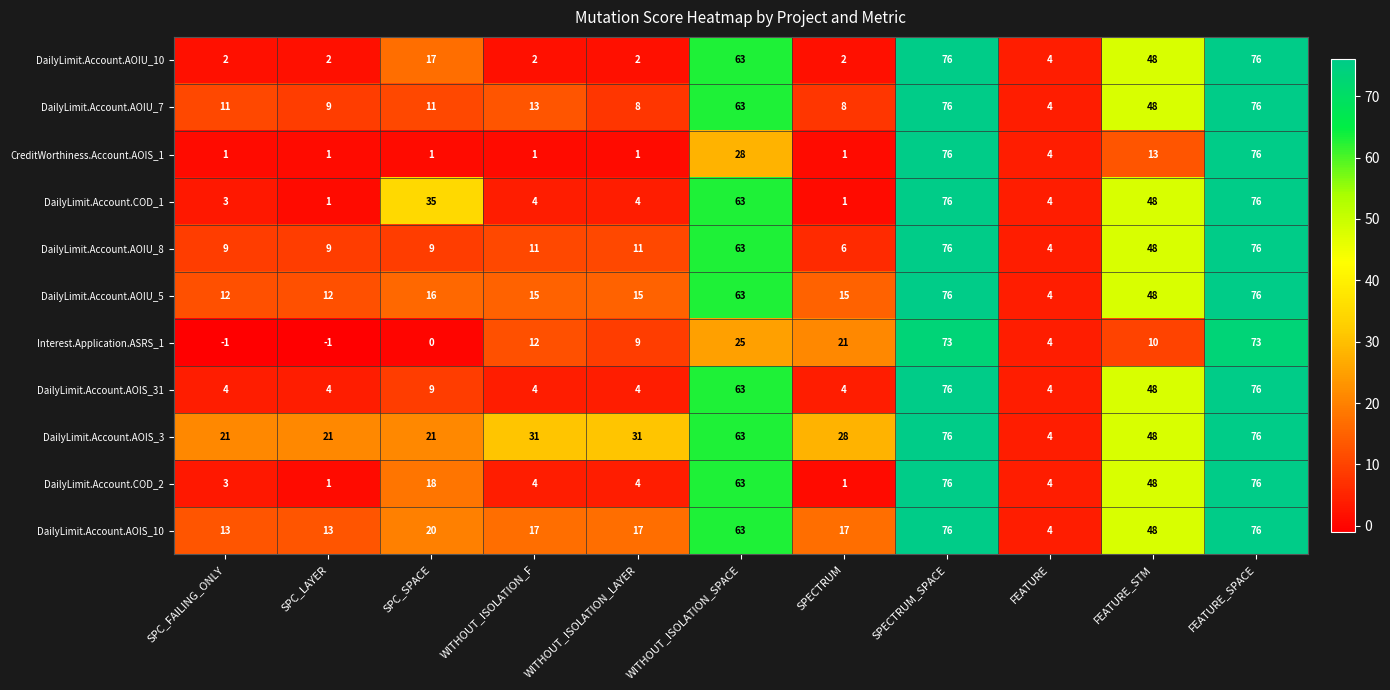

Which series has the largest total across all categories?

DailyLimit.Account.AOIS_3